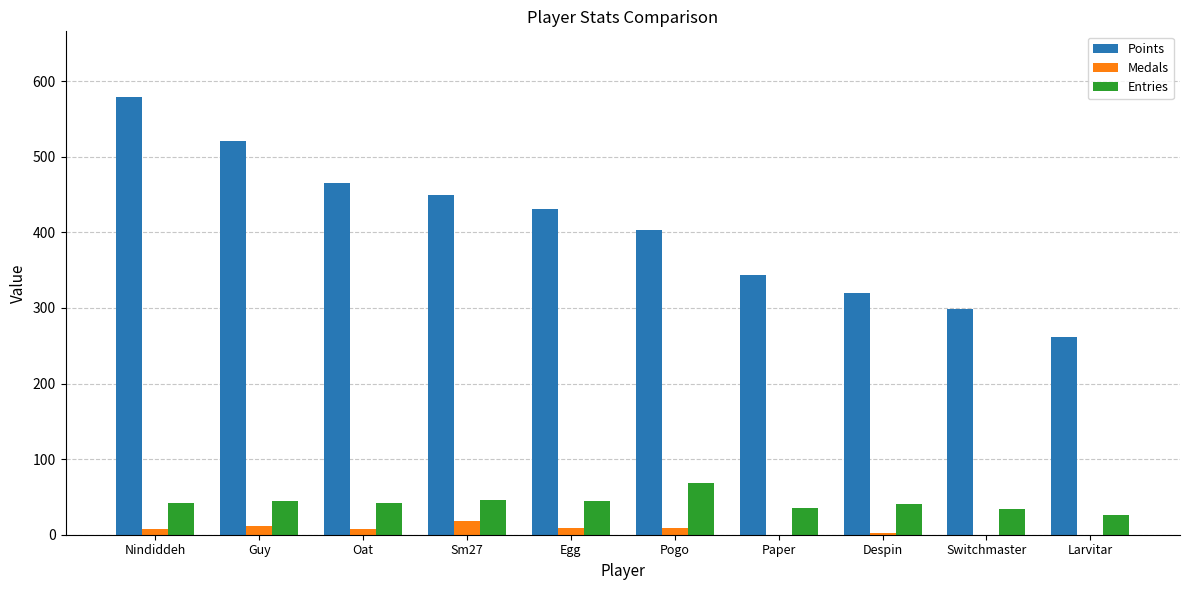

Count the number of data series in this chart.

3